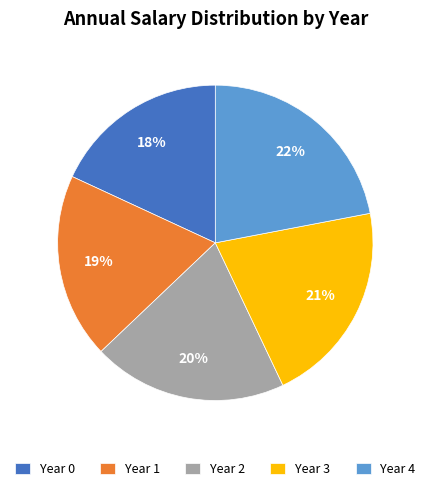

Approximately how many times larger is the value at Year 0 compared to Year 3?

0.9